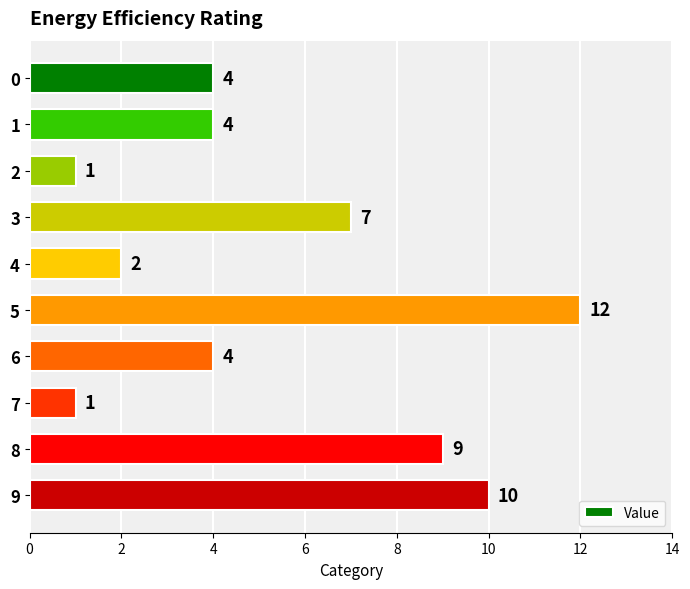

What is the average value?

5